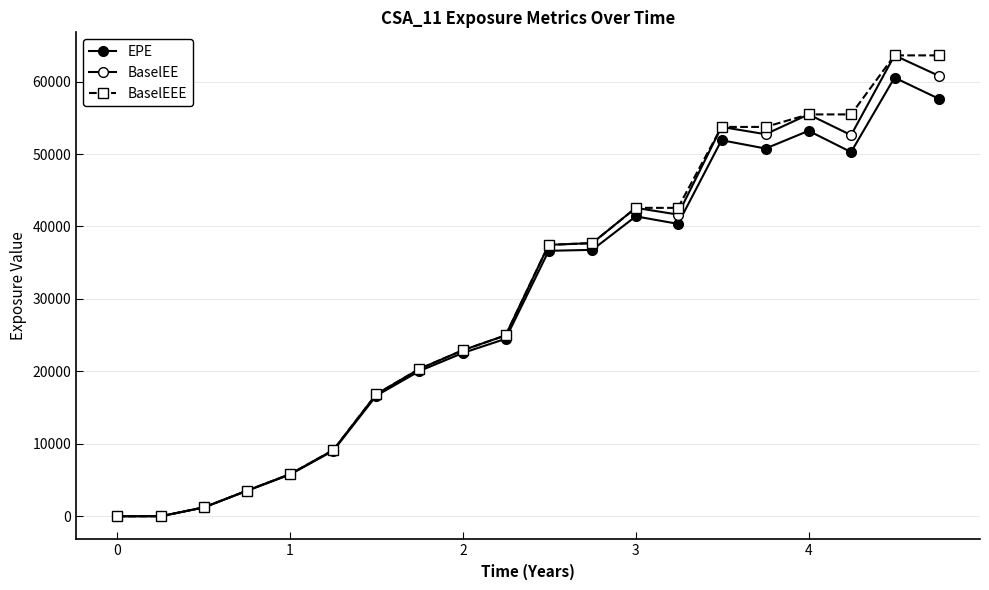

How many lines are shown in the chart?

3